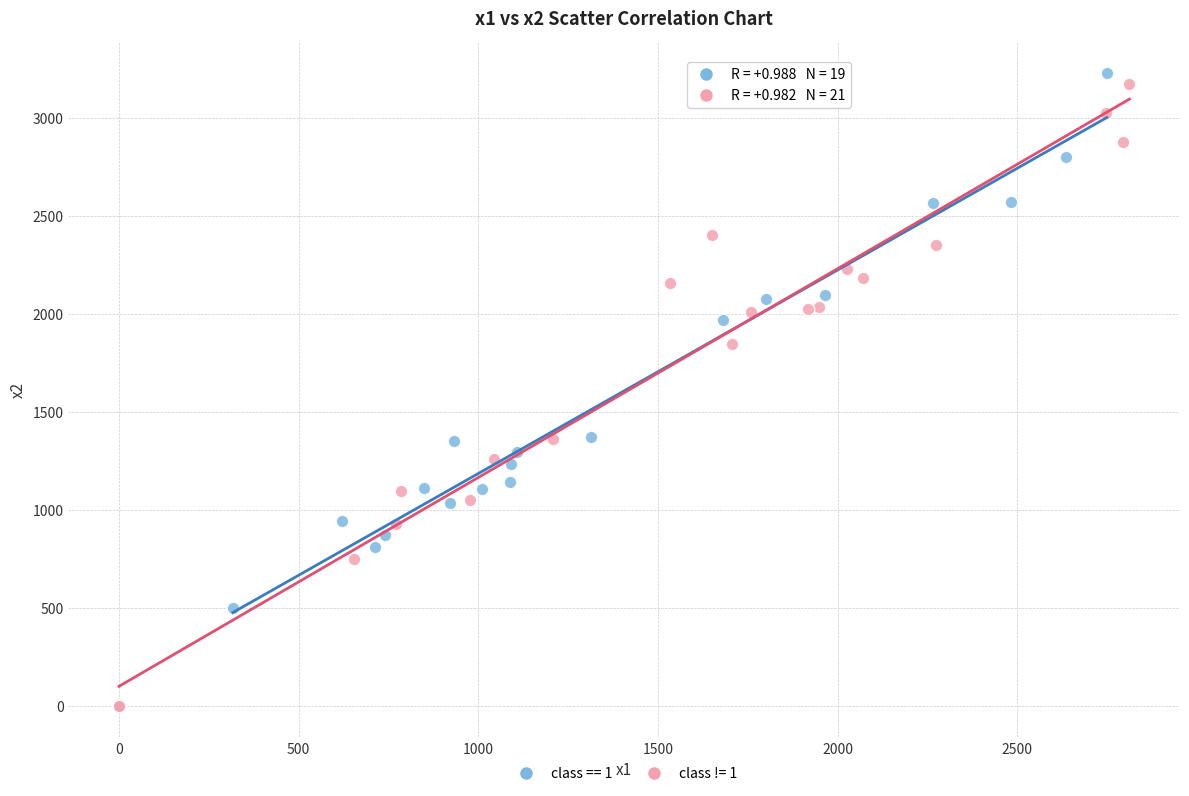

Which series reaches the minimum Y coordinate?

class != 1